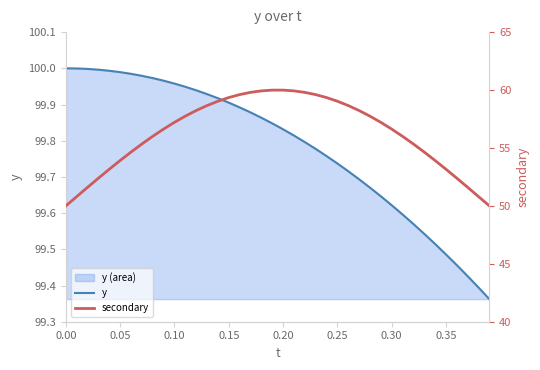

The value of secondary at 31 is 80.2. True or false?

False